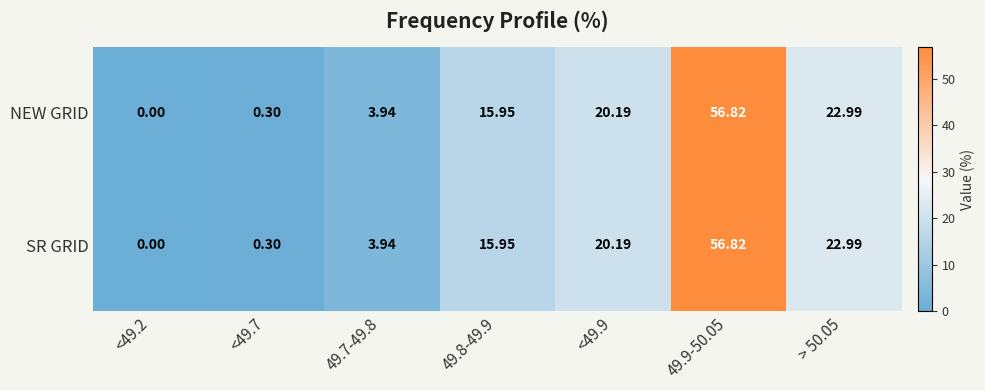

How many data points in SR GRID are above 15?

4